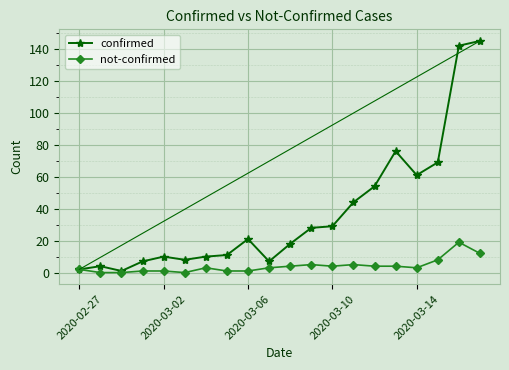

What is the sum of all confirmed values?

747